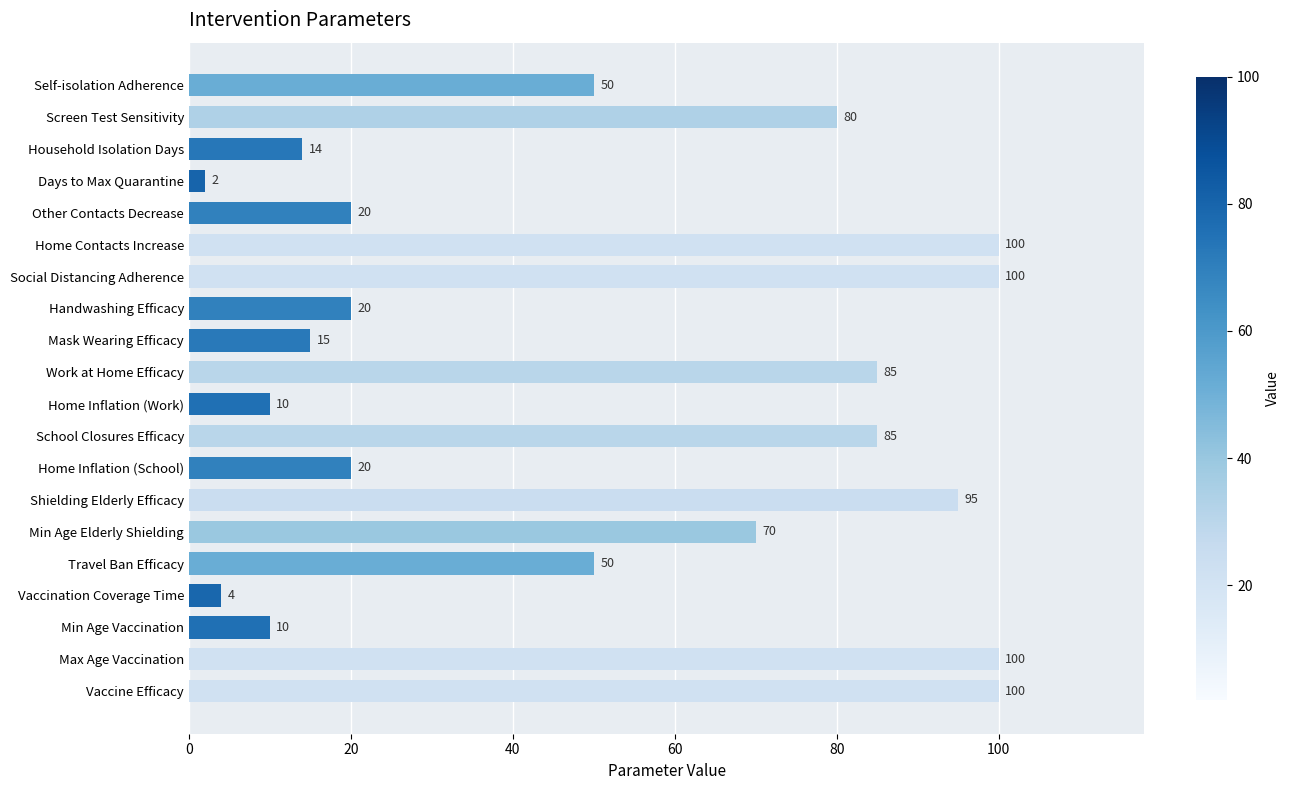

How many bars are there in total?

20